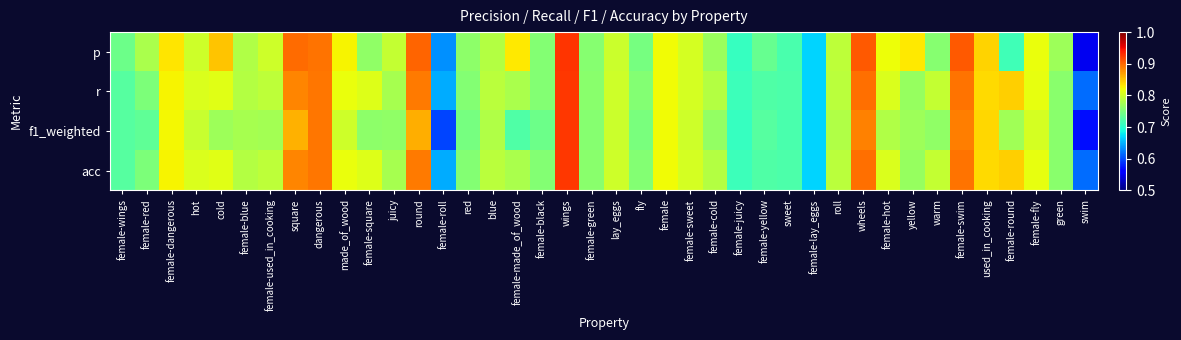

Which series has the largest total across all categories?

p